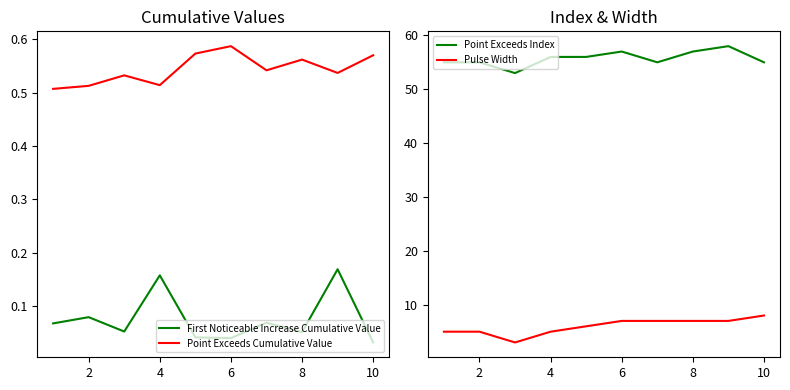

What is the difference between the maximum and minimum values in the Point Exceeds Cumulative Value series?

0.1